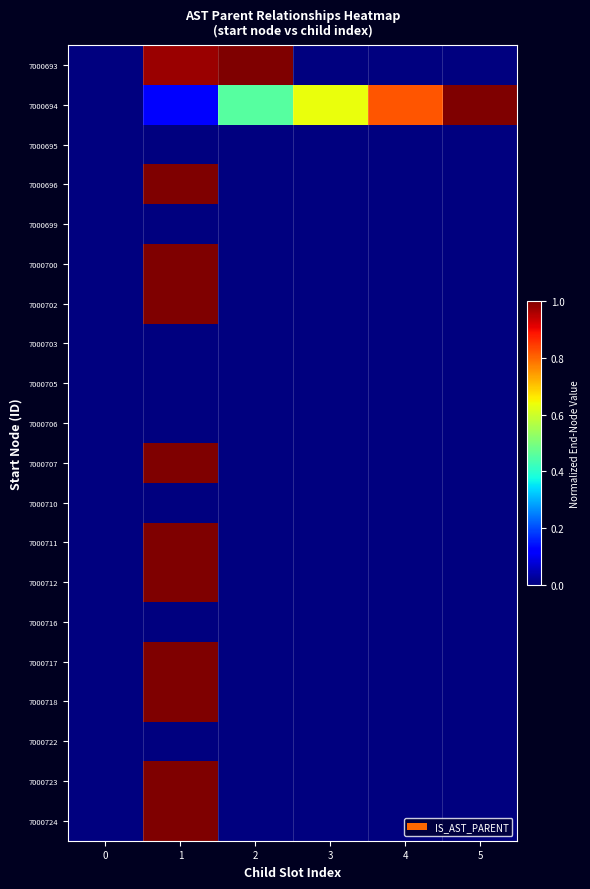

Count the number of data series in this chart.

20